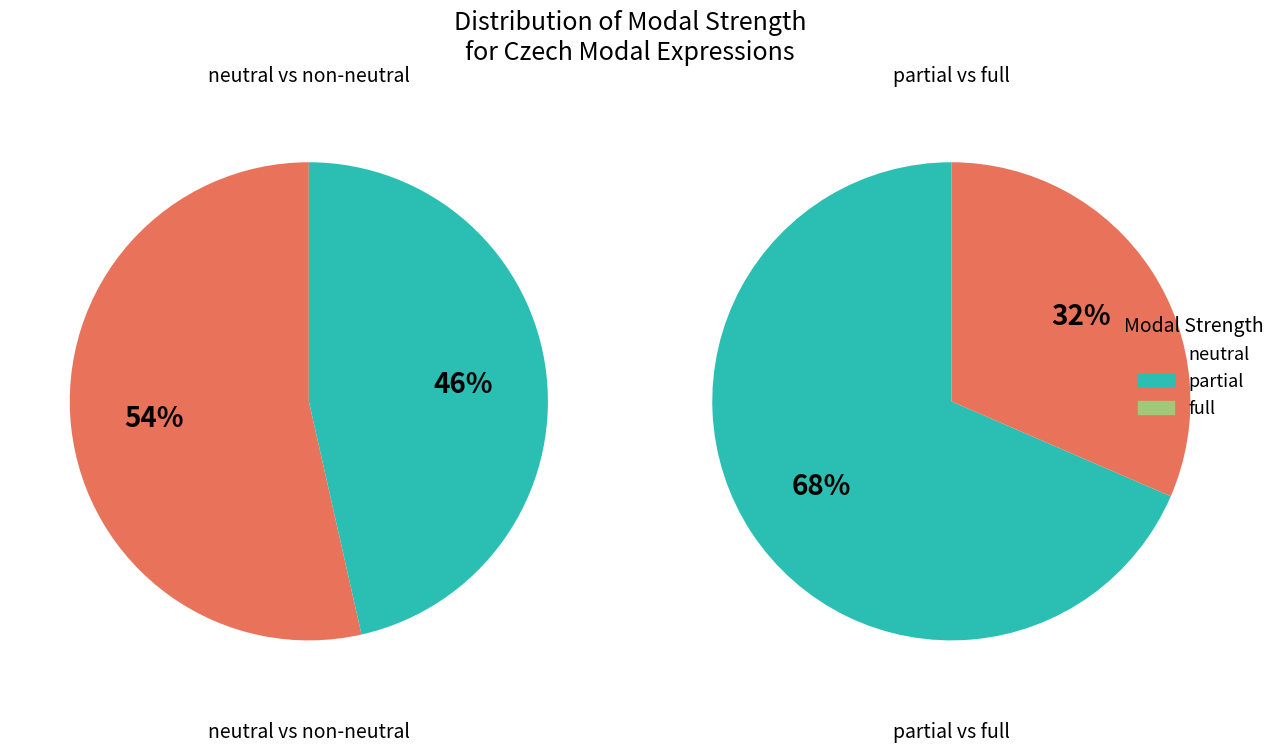

Which series has the widest spread of values?

neutral